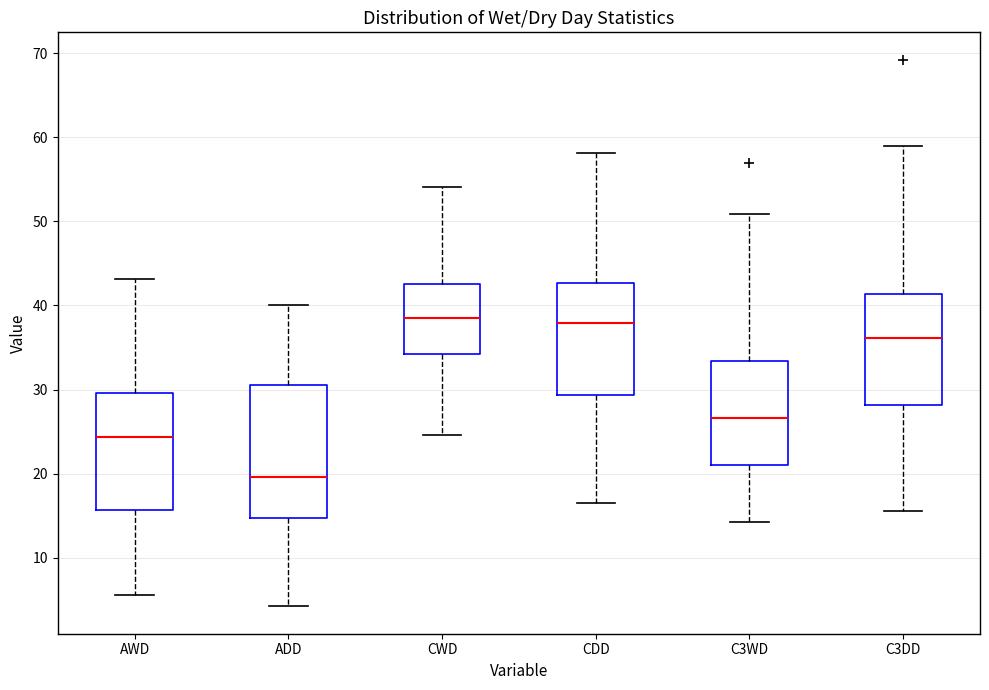

Where is the upper edge of the box for CWD on the y-axis? The values are not printed on the chart, so give them approximately, as read against the axis.

43